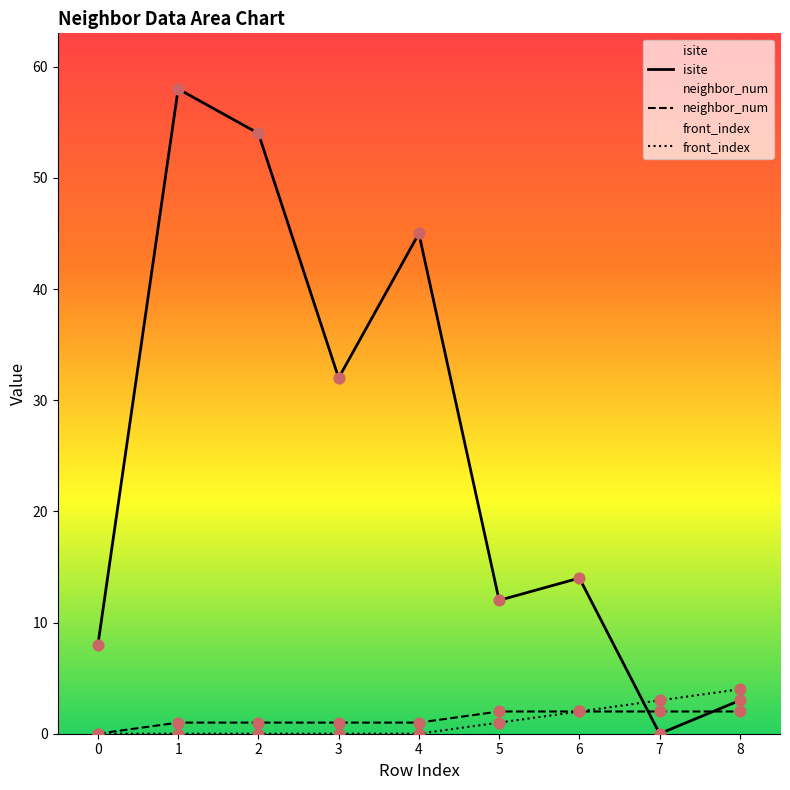

Which series has the widest spread of Y values?

isite